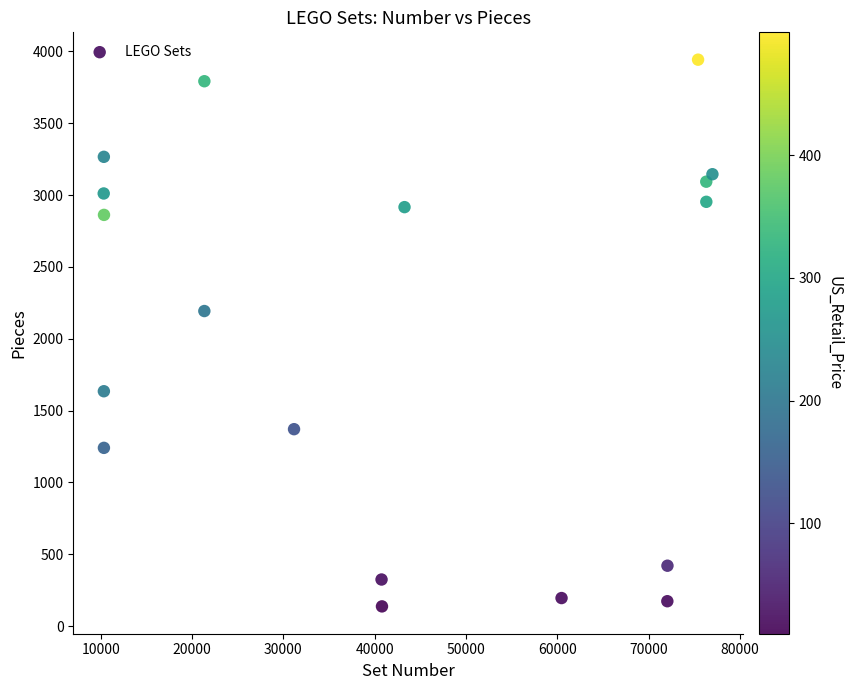

What Y value in the scatter plot is closest to 2040?

2193